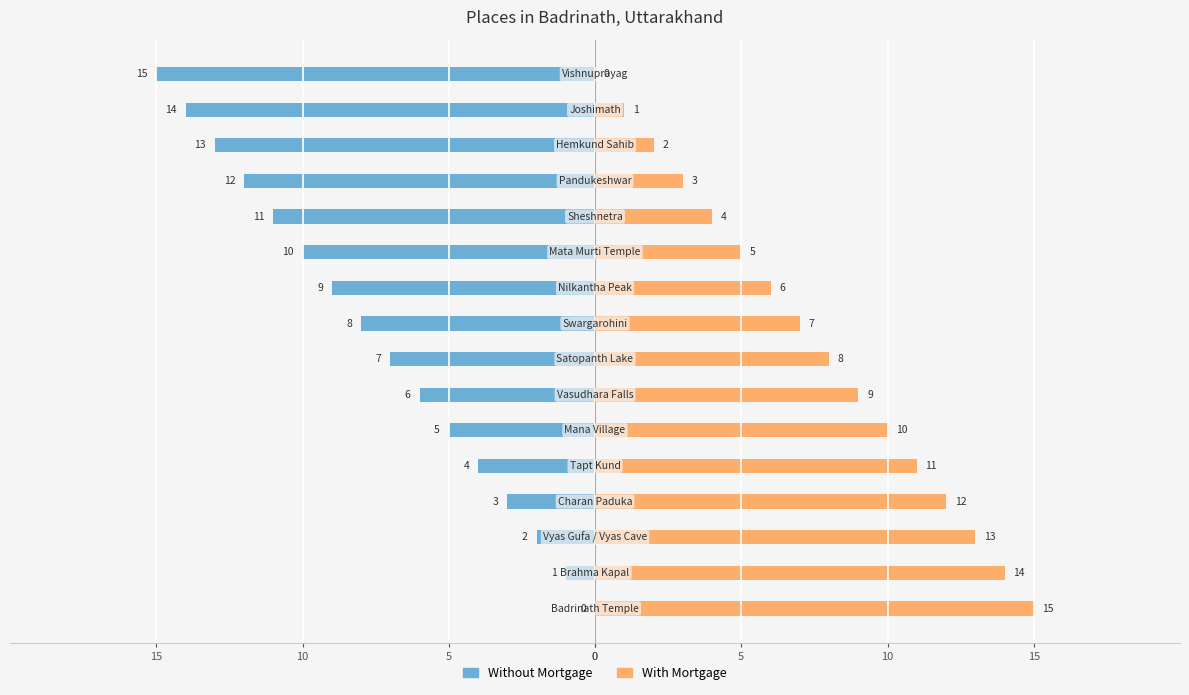

Reading left to right, what are all the values shown in this chart?

Without Mortgage: 0	-1	-2	-3	-4	-5	-6	-7	-8	-9	-10	-11	-12	-13	-14	-15
With Mortgage: 15	14	13	12	11	10	9	8	7	6	5	4	3	2	1	0